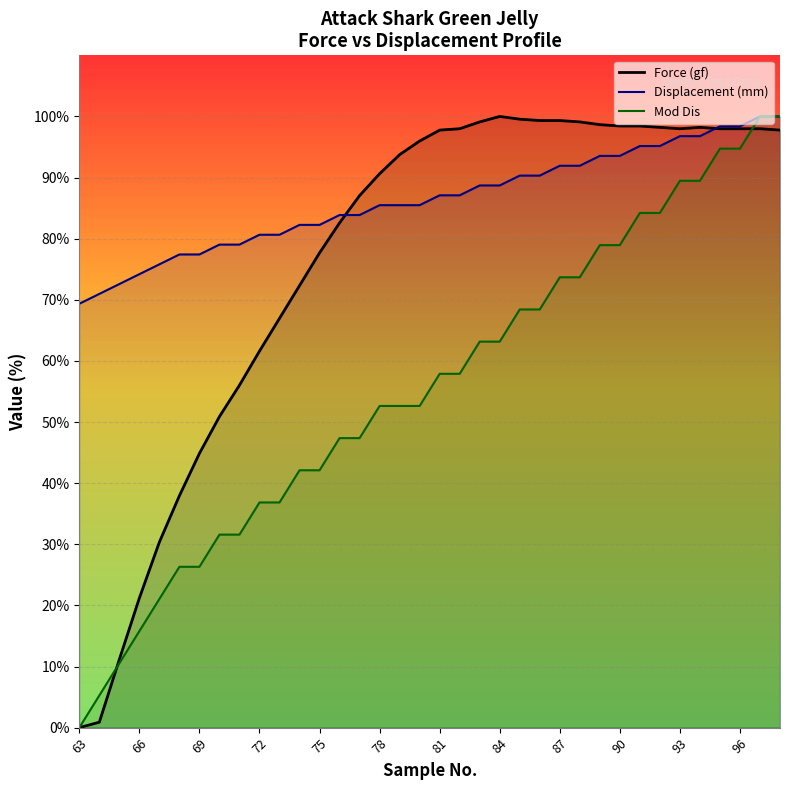

Is the value of Force (gf) at 97 greater than the value of Displacement (mm) at 73?

Yes